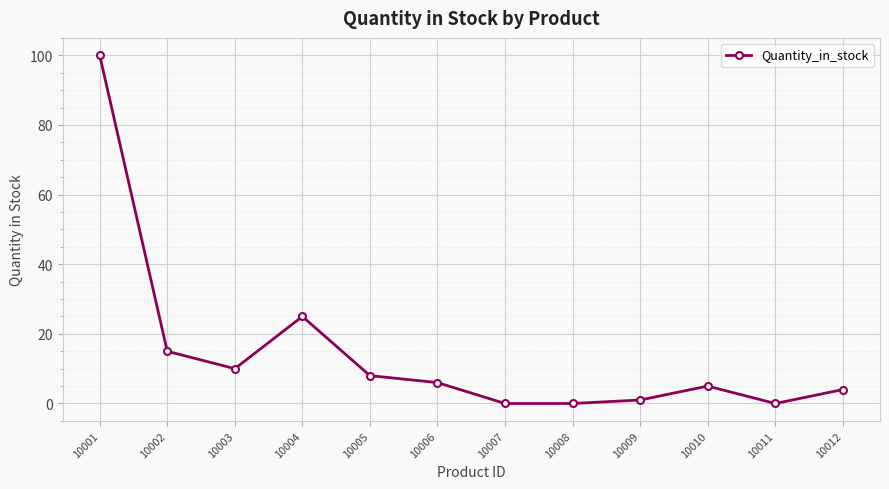

Which label corresponds to the largest value in the chart?

10001